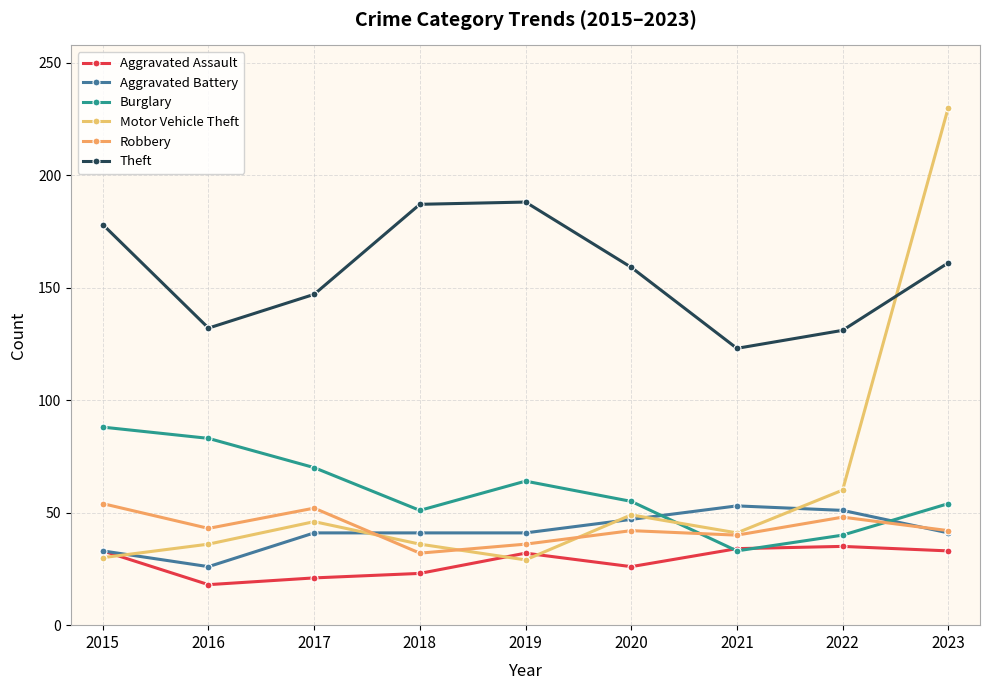

True or false: Aggravated Battery has a value of 9 at 2015.

False